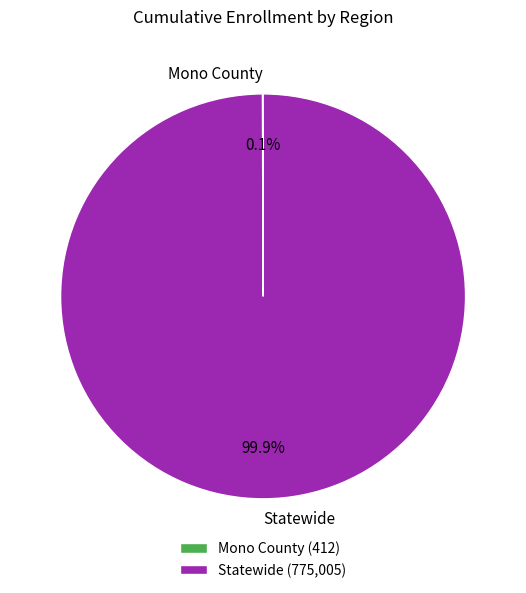

Is there any slice that represents more than half of the pie?

Yes